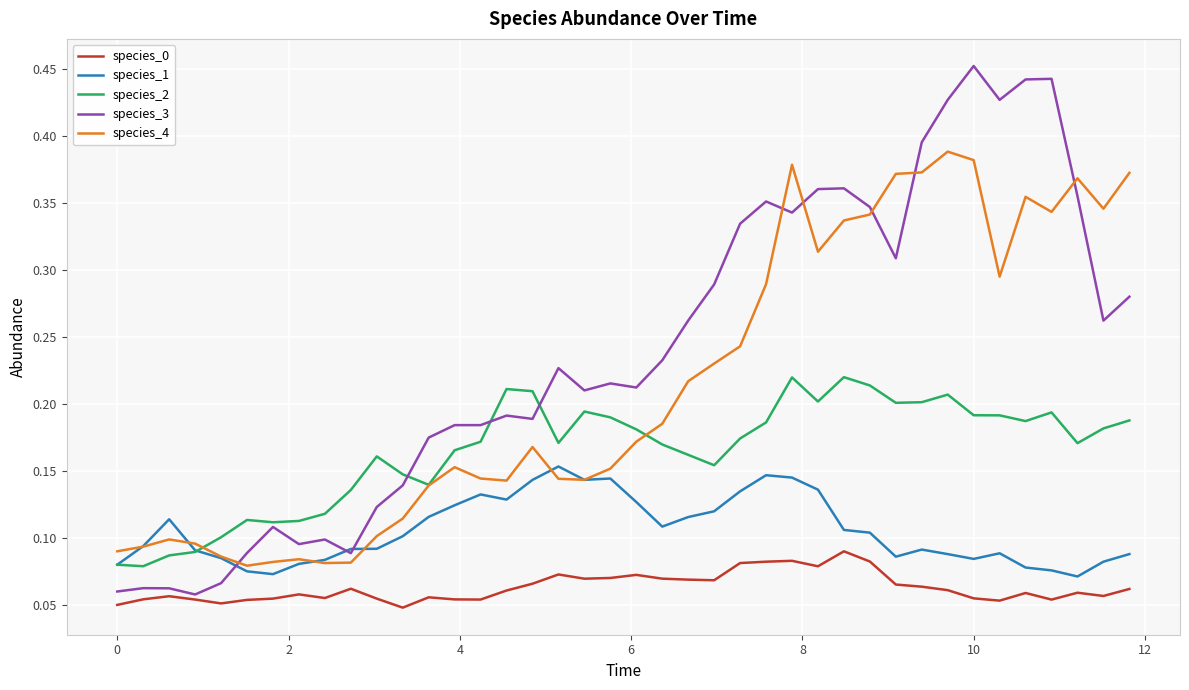

Which series has the largest range (max minus min)?

species_3